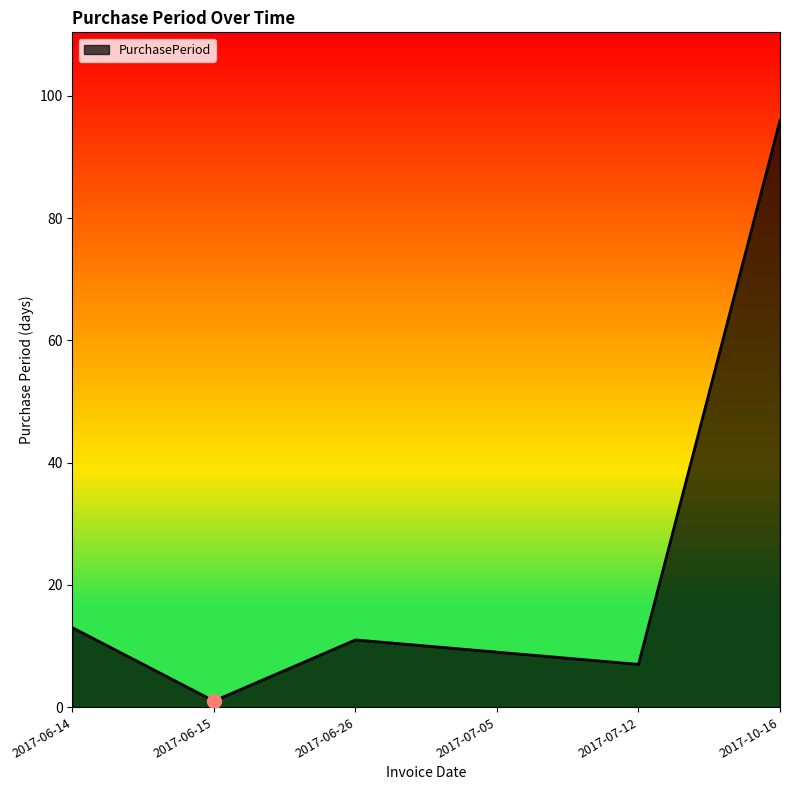

Which label corresponds to the largest value in the chart?

2017-10-16